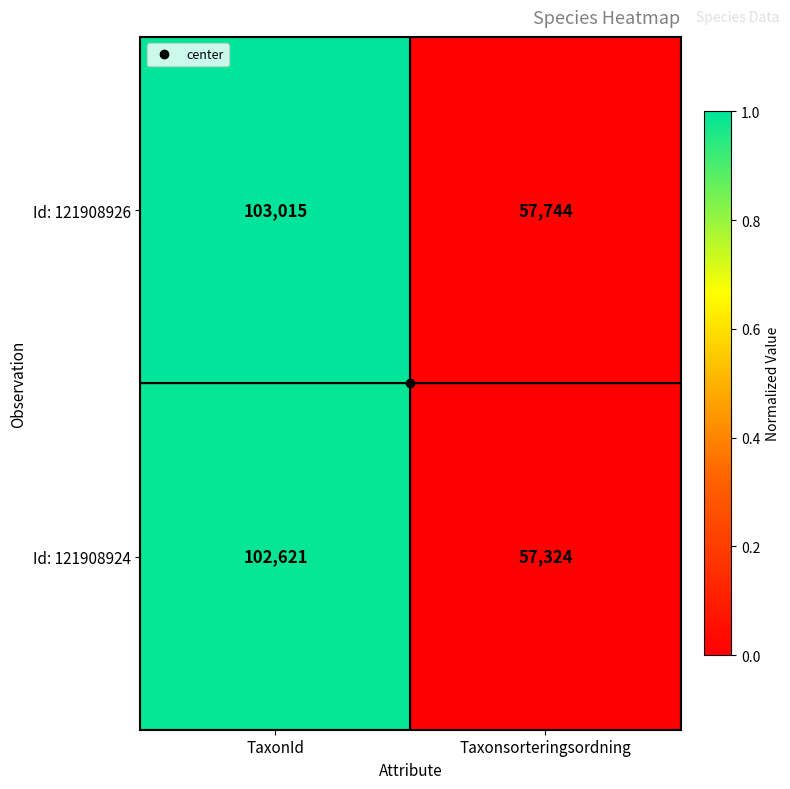

True or false: Id: 121908926 has a value of 57744 at Taxonsorteringsordning.

True